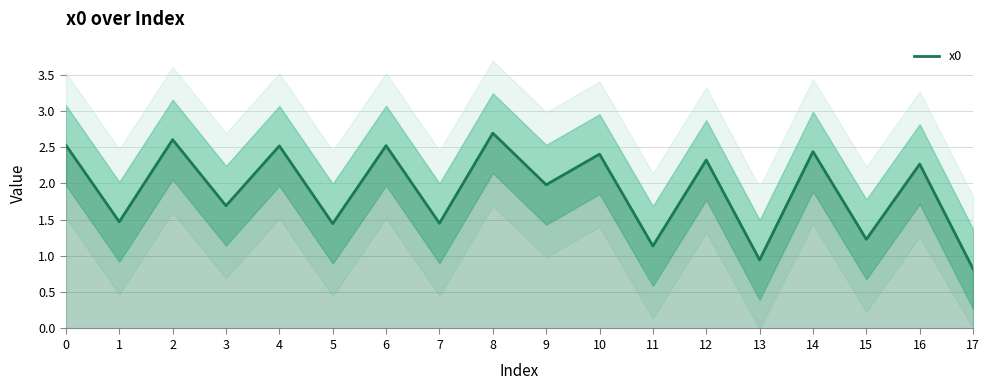

What is the ratio of the value at 11 to the value at 12?

0.5